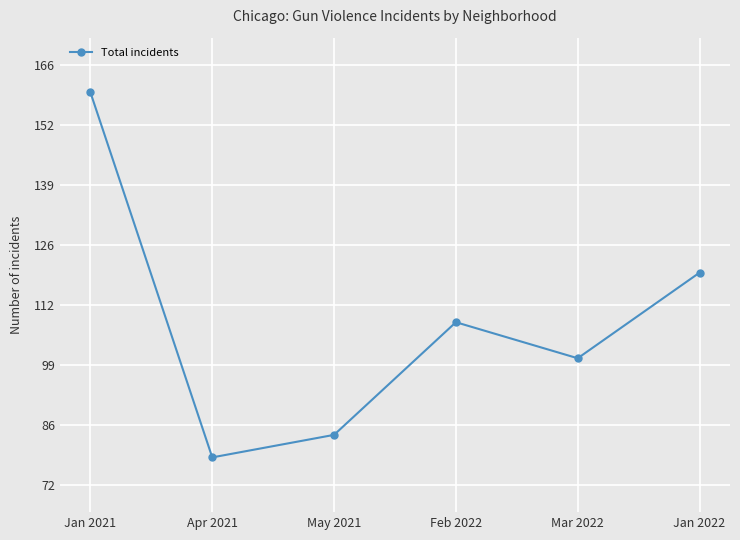

Which category has the lowest value across all series?

Apr 2021